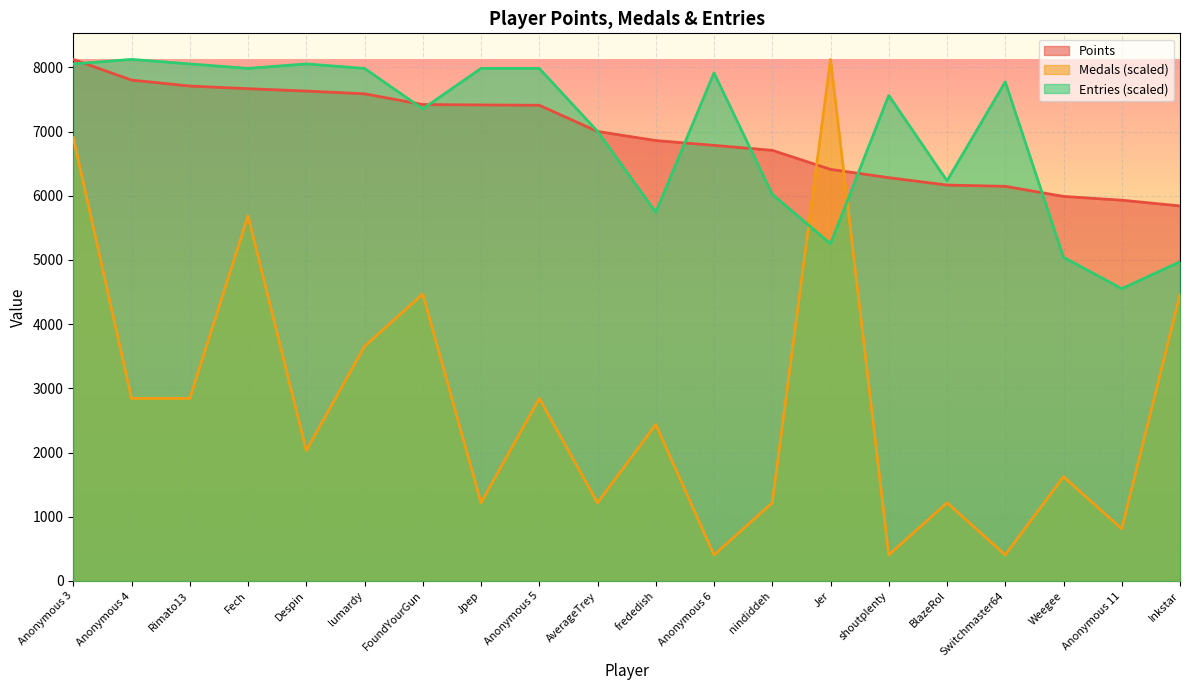

What is the difference between the second highest and minimum values in the Entries series?

3501.7